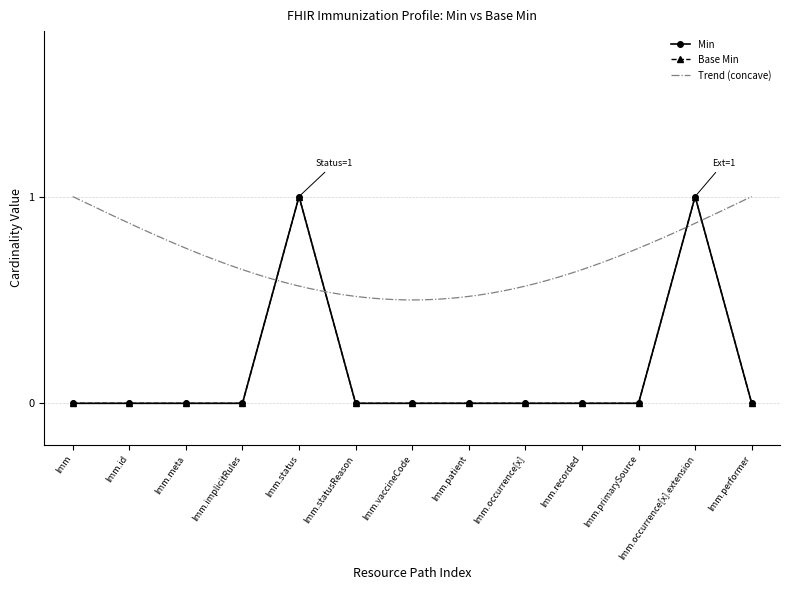

At how many categories does at least one series exceed 0?

2